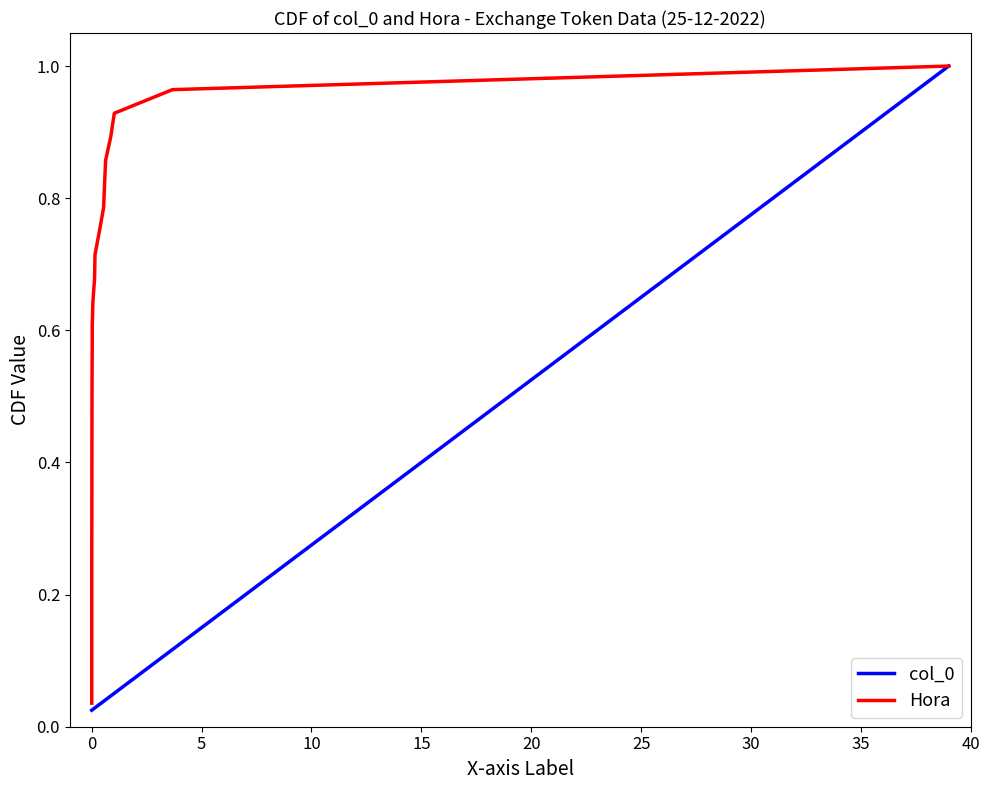

What is the change in value from 12 to 26?

+0.4